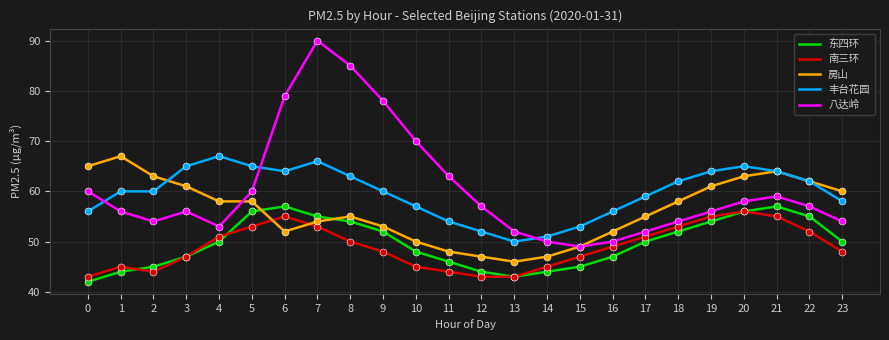

Which series changed the most between 6 and 13?

八达岭